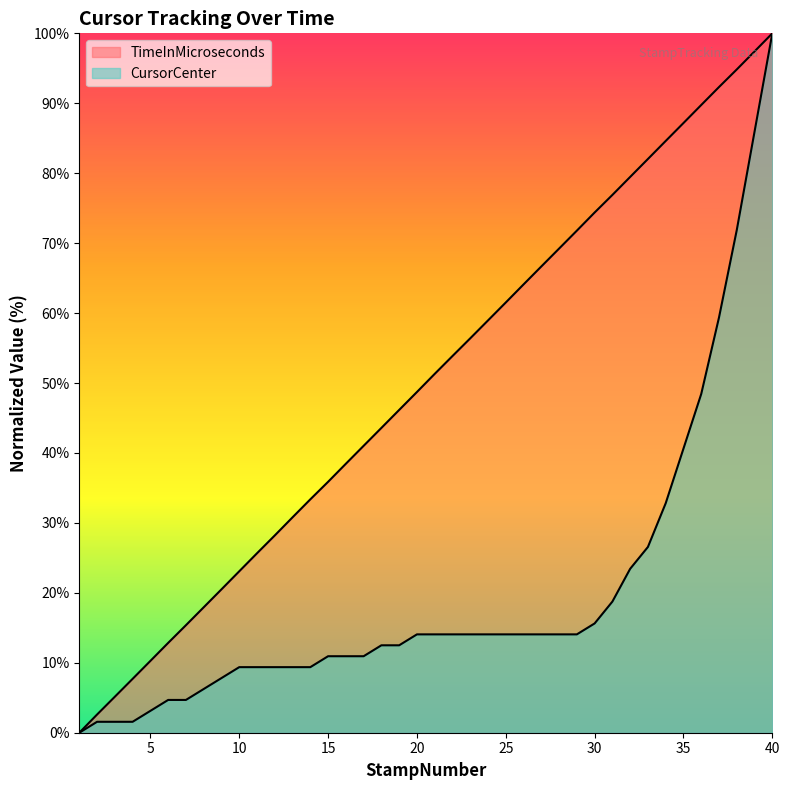

Reading left to right, list all the values displayed in this chart.

TimeInMicroseconds: 0.0	2.6	5.1	7.7	10.3	12.8	15.4	17.9	20.5	23.1	25.7	28.2	30.8	33.4	35.9	38.5	41.0	43.6	46.2	48.7	51.3	53.9	56.4	59.0	61.5	64.1	66.7	69.2	71.8	74.4	76.9	79.5	82.0	84.6	87.2	89.8	92.3	94.8	97.4	100.0
CursorCenter: 0.0	1.6	1.6	1.6	3.1	4.7	4.7	6.2	7.8	9.4	9.4	9.4	9.4	9.4	10.9	10.9	10.9	12.5	12.5	14.1	14.1	14.1	14.1	14.1	14.1	14.1	14.1	14.1	14.1	15.6	18.8	23.4	26.6	32.8	40.6	48.4	59.4	71.9	85.9	100.0